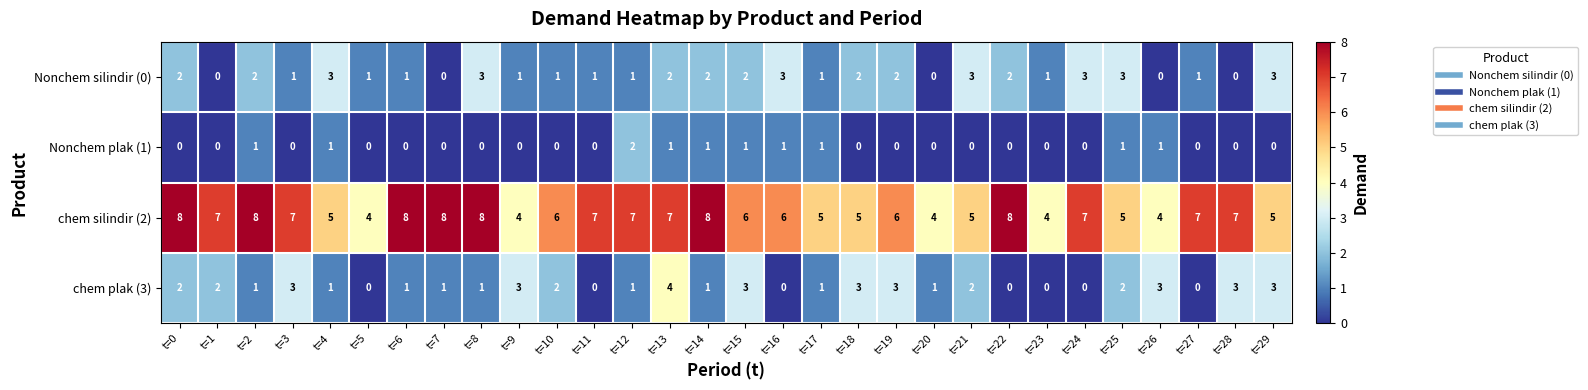

What is the sum of the chem plak (3) values at t=0 and t=19?

5